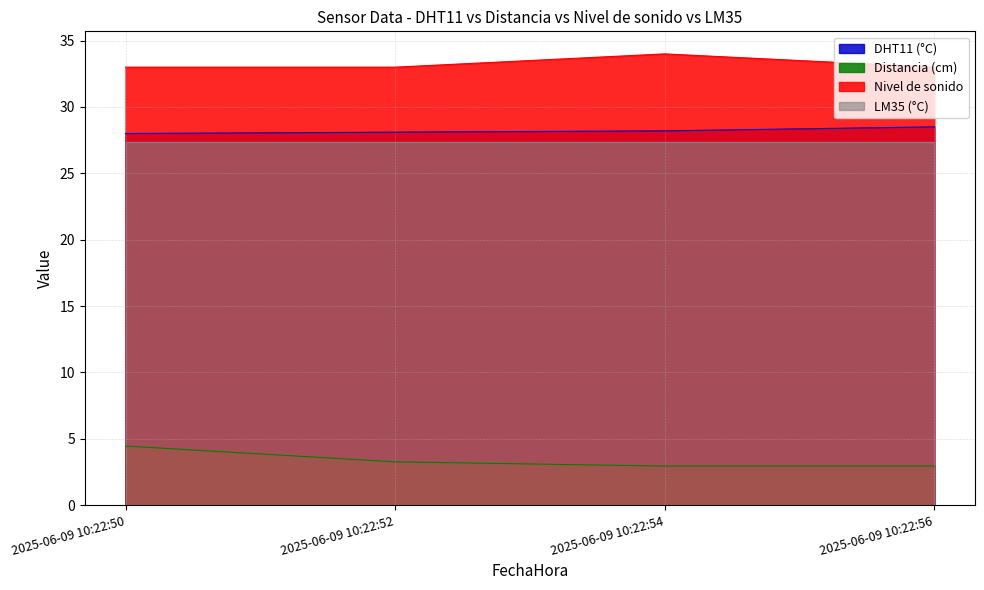

At how many categories does at least one series exceed 14?

4